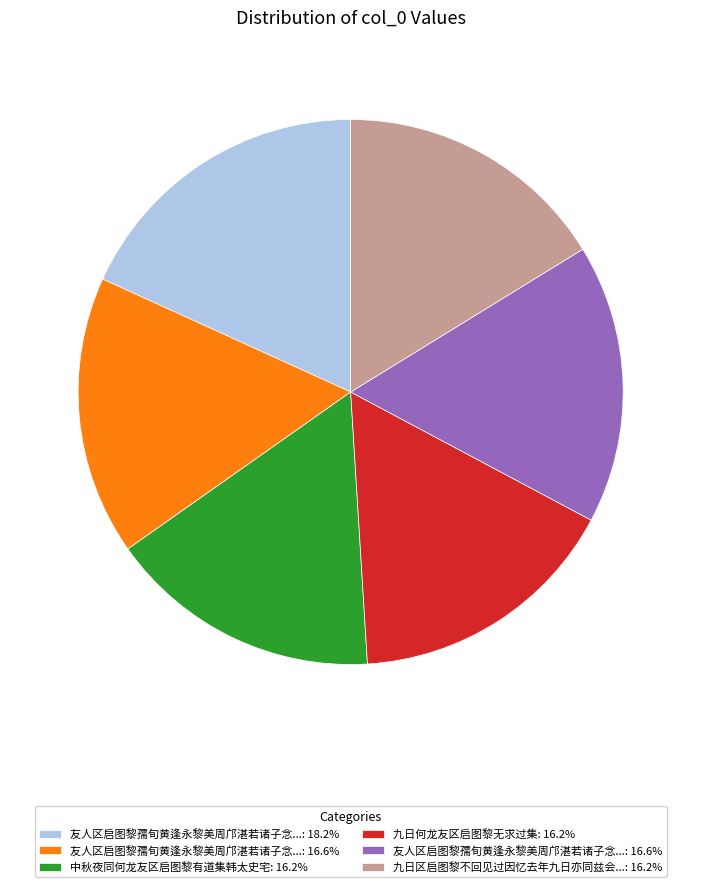

Does any single category account for the majority?

No